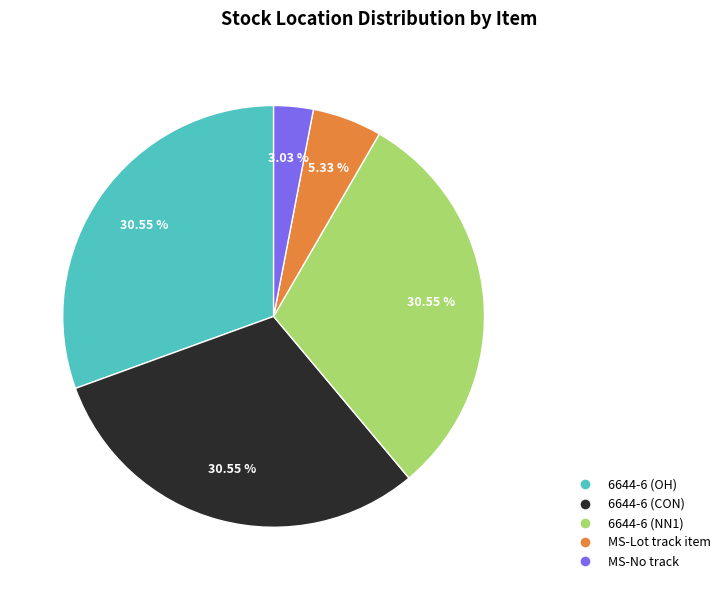

Do 6644-6 (NN1) and 6644-6 (OH) together represent more than half of the pie?

Yes